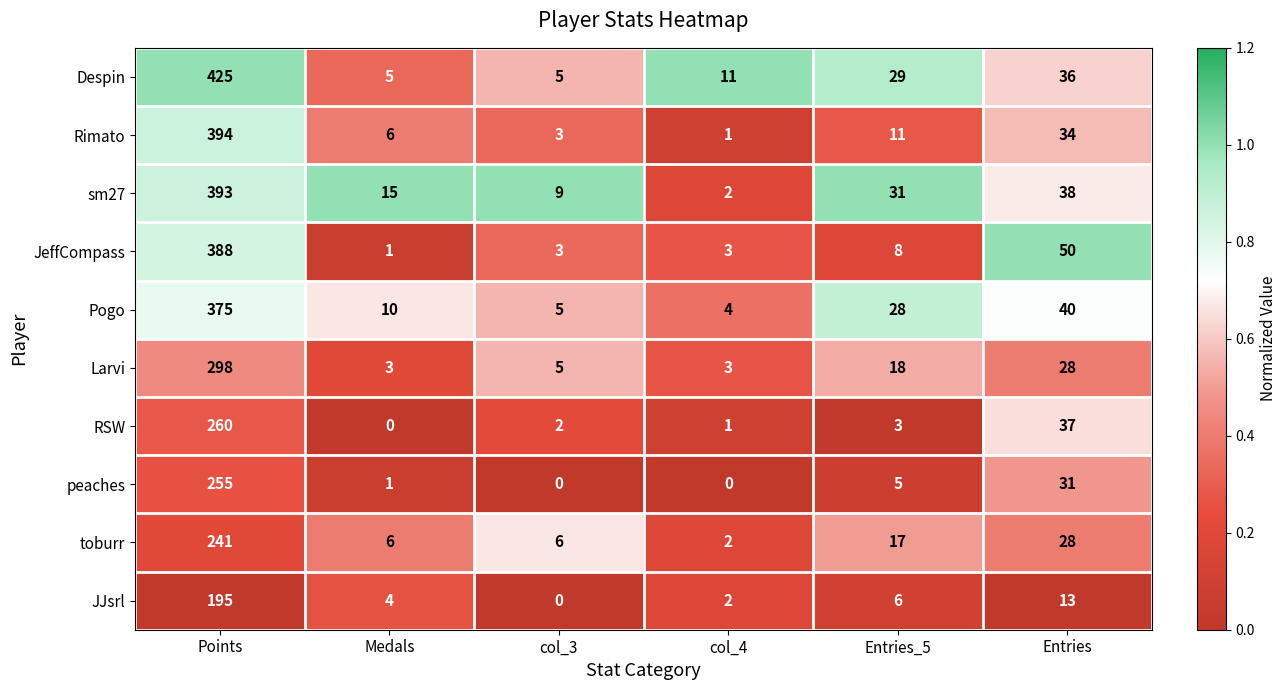

What is the total value across all series at Entries?

335